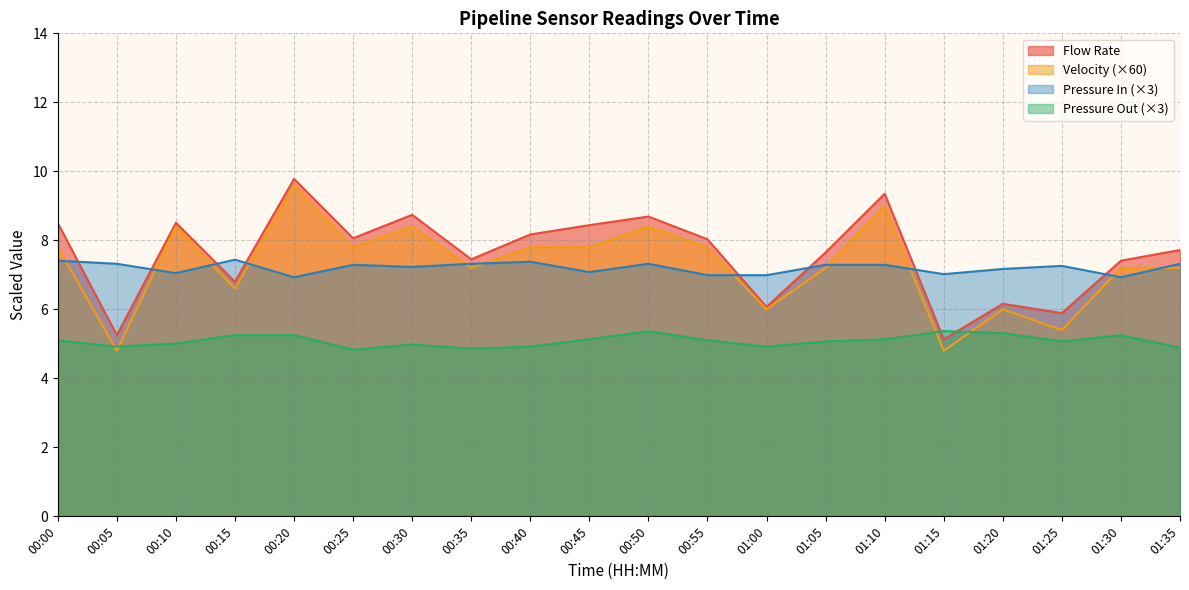

How many times do Velocity and Pressure In cross each other?

11